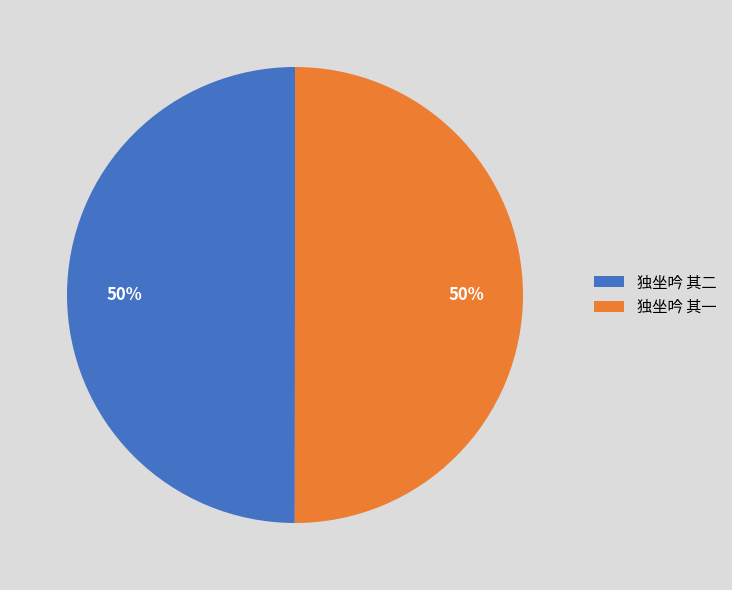

Approximately how many times larger is the value at 独坐吟 其二 compared to 独坐吟 其一?

1.0